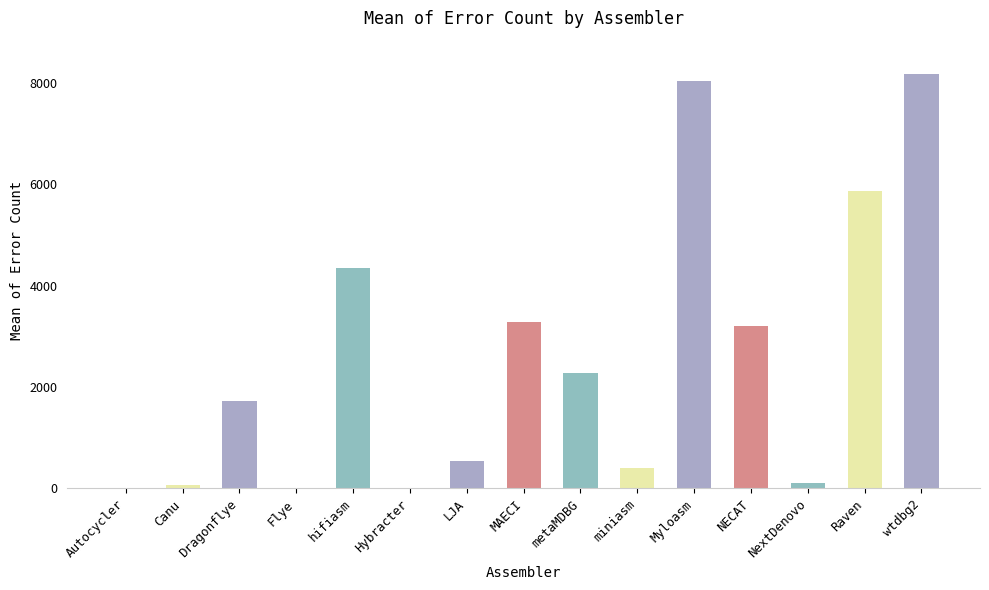

Between wtdbg2 and miniasm, which is larger?

wtdbg2